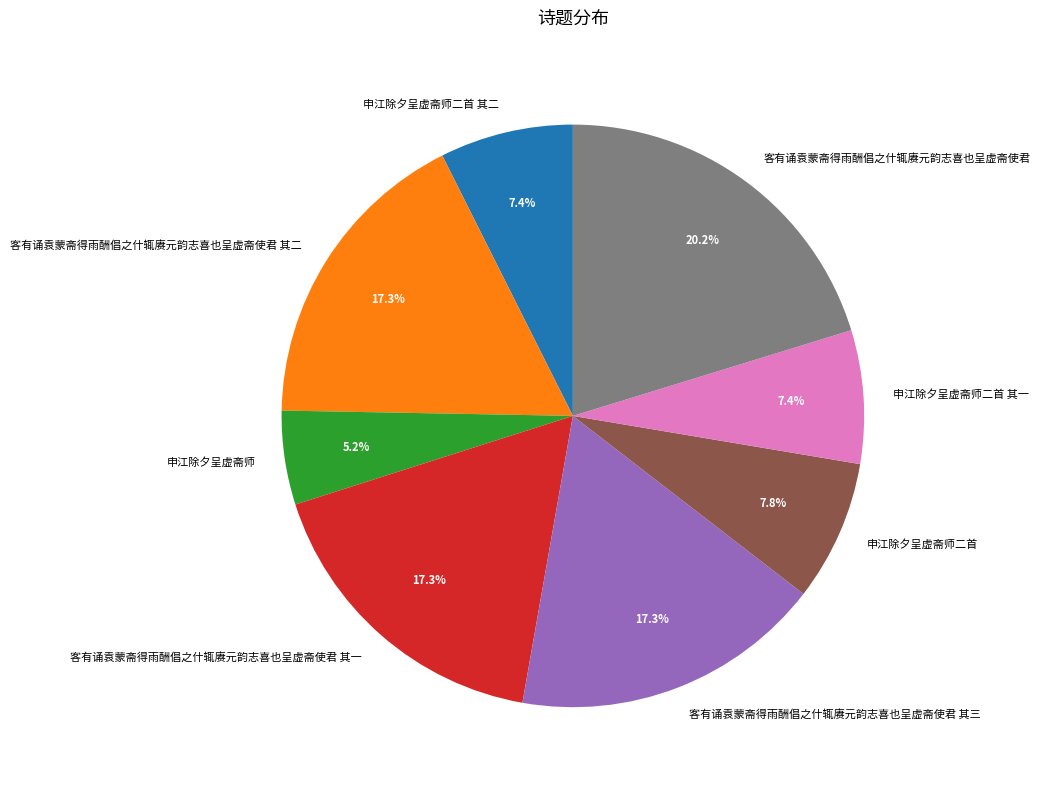

What percentage is the 申江除夕呈虚斋师二首 其一 slice, to the nearest percent?

7%